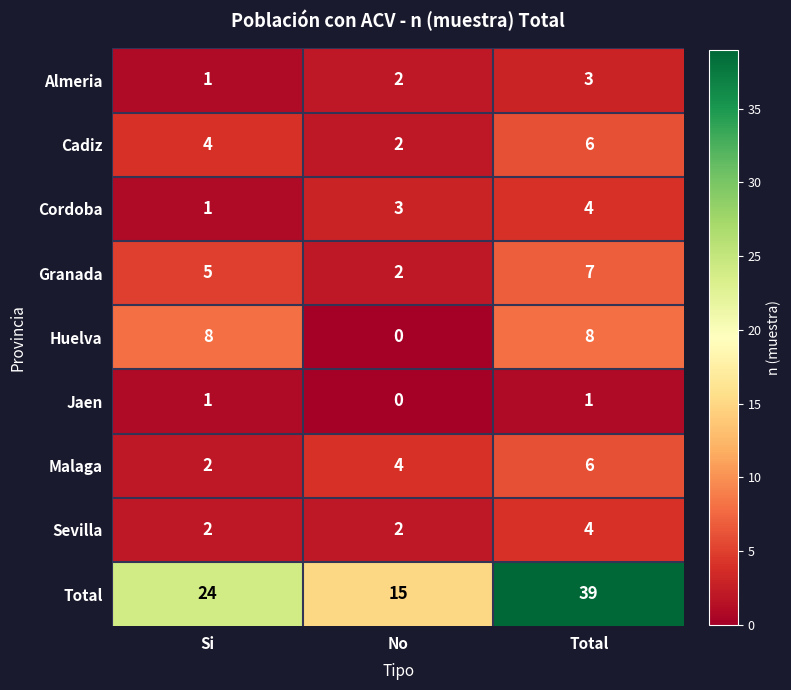

The value of Total at Total is 39. True or false?

True